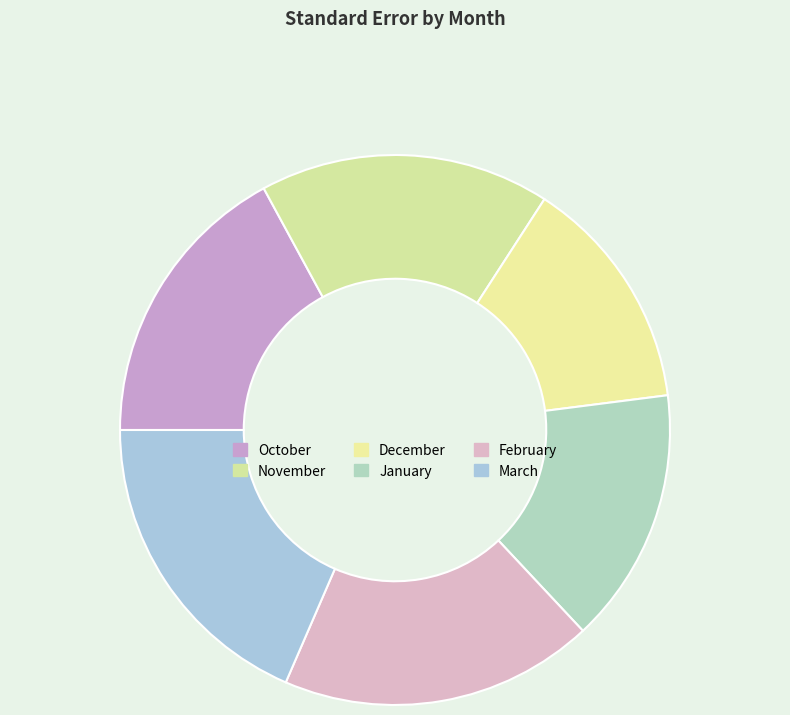

Does November account for over 50% of the chart?

No